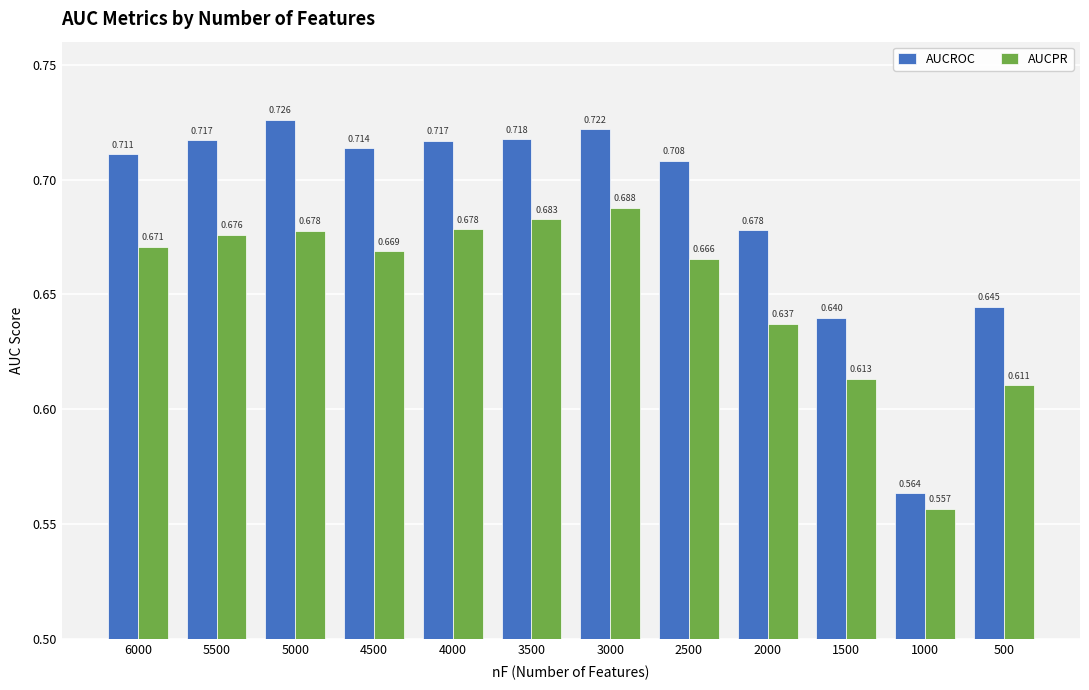

How many bars are there in total?

24